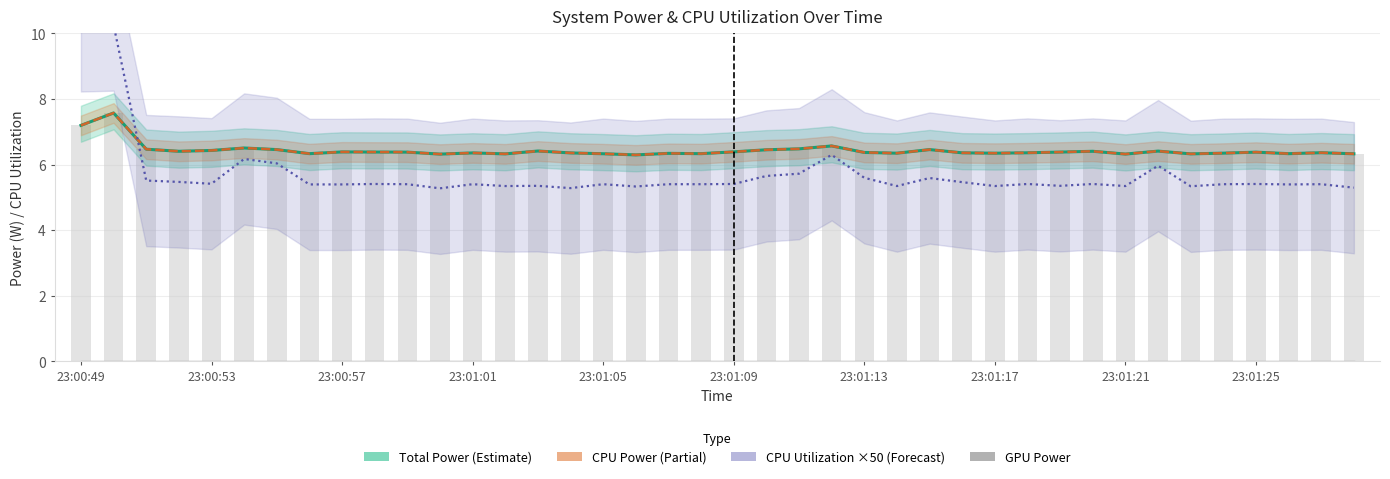

How many series are shown in this chart?

4